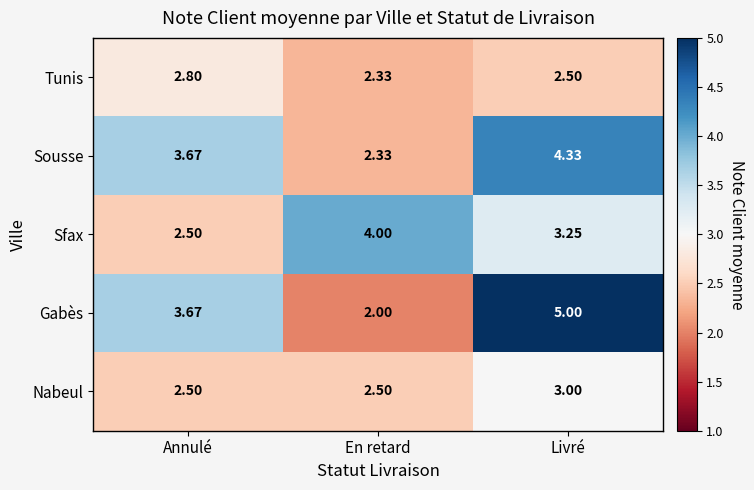

Where is Gabès nearest to the value 3?

Annulé